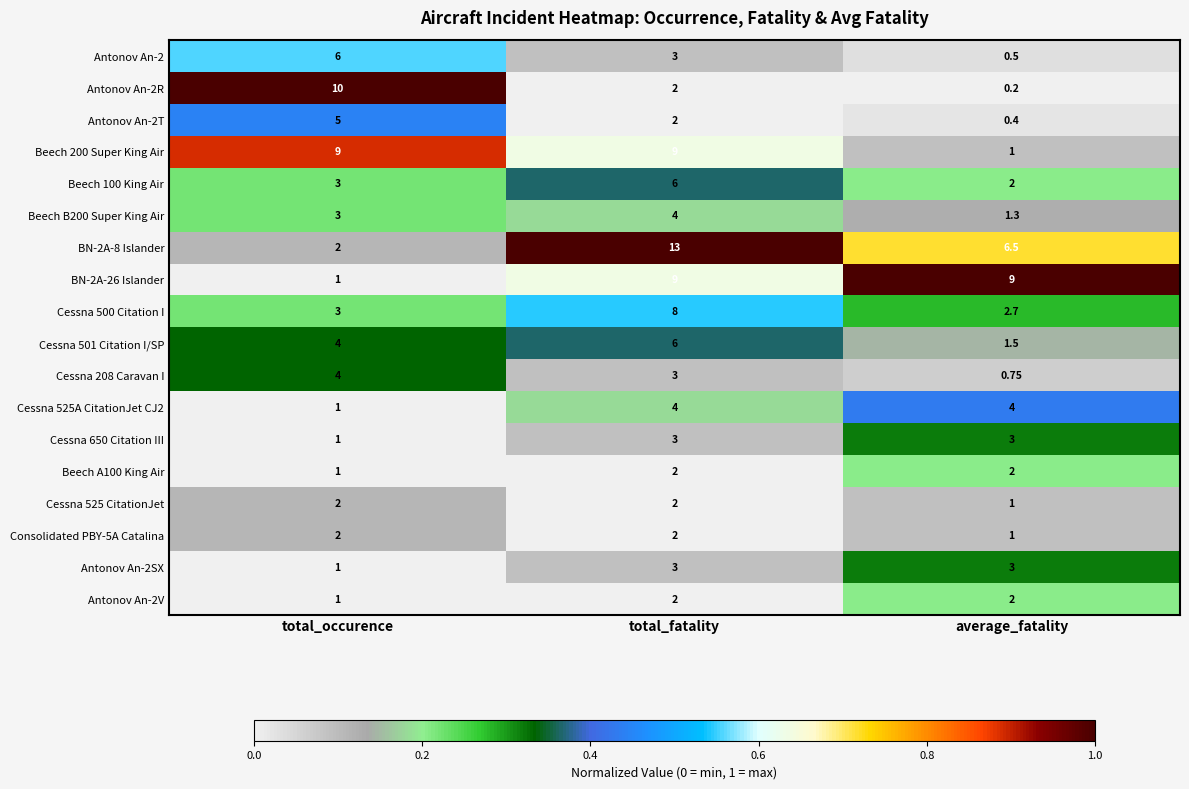

Is the value of Beech A100 King Air at total_occurence greater than the value of Antonov An-2R at average_fatality?

Yes